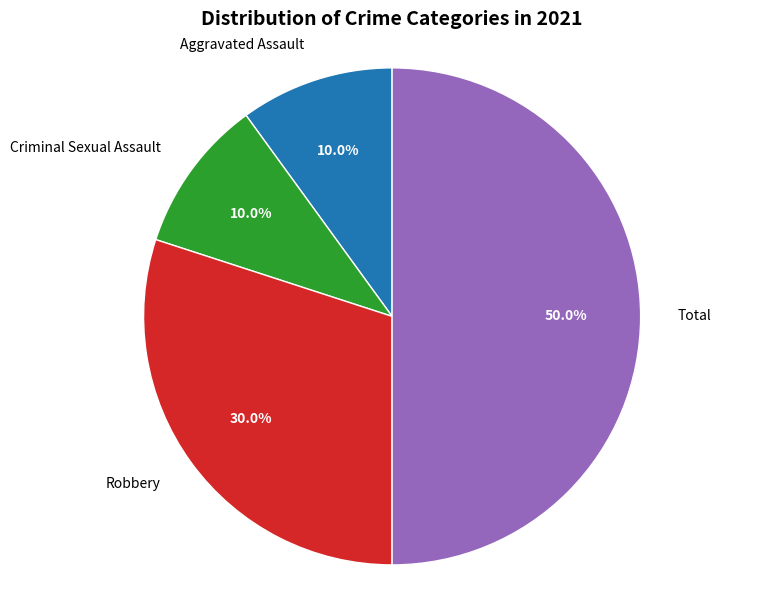

Which category has the biggest portion of the pie?

Total